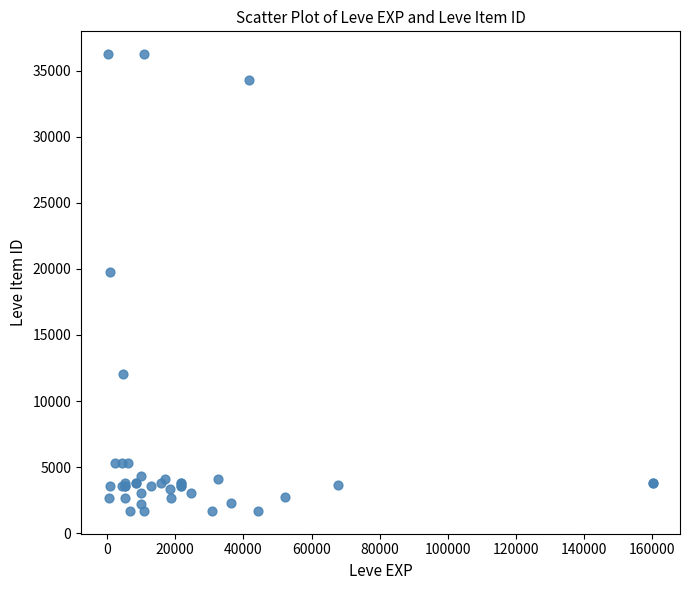

What Y value in the scatter plot is closest to 18967?

19744